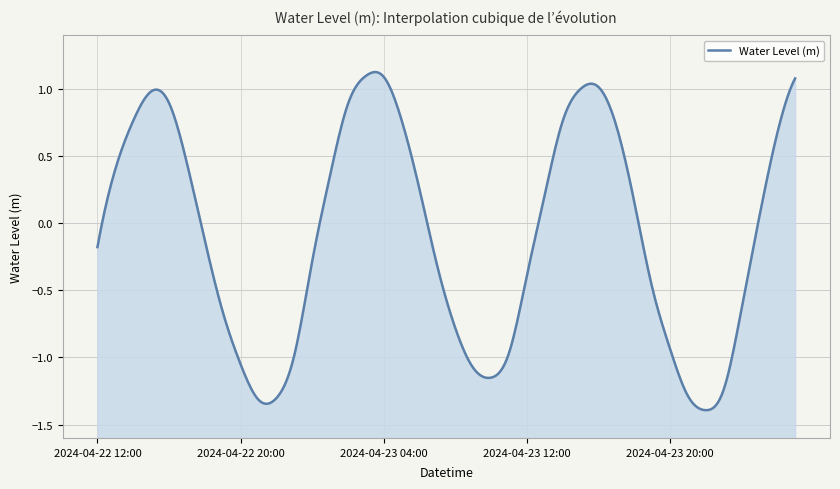

How many interior local peaks (higher than both neighbors) does the data have?

3